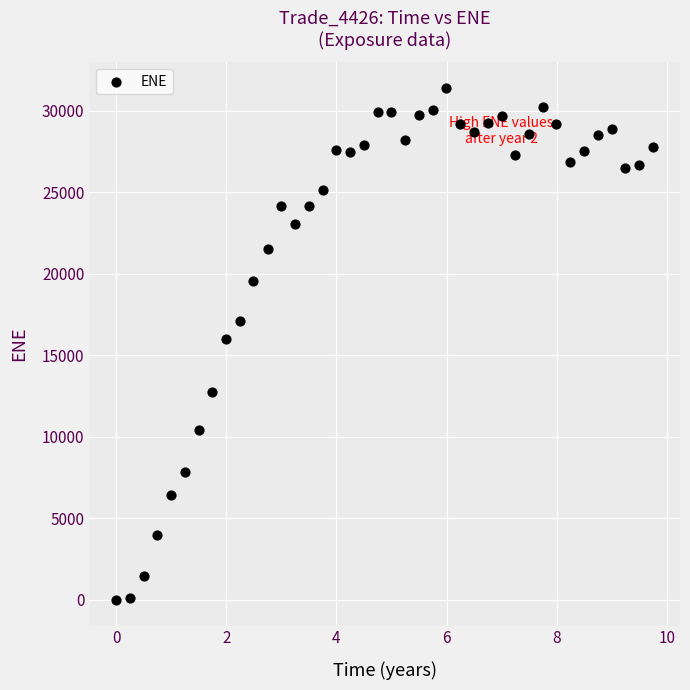

What is the range of Y values (max minus min)?

31407.5